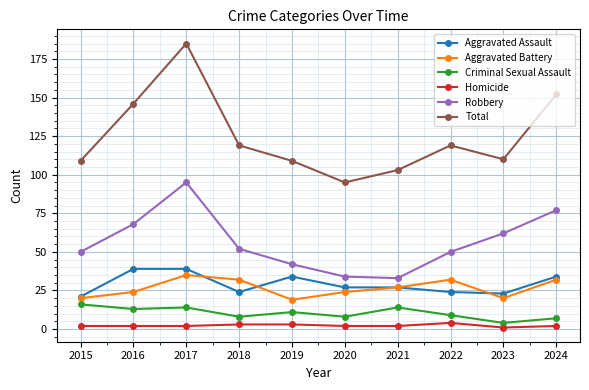

Reading left to right, transcribe all the data shown in this chart.

Aggravated Assault: 21	39	39	24	34	27	27	24	23	34
Aggravated Battery: 20	24	35	32	19	24	27	32	20	32
Criminal Sexual Assault: 16	13	14	8	11	8	14	9	4	7
Homicide: 2	2	2	3	3	2	2	4	1	2
Robbery: 50	68	95	52	42	34	33	50	62	77
Total: 109	146	185	119	109	95	103	119	110	152